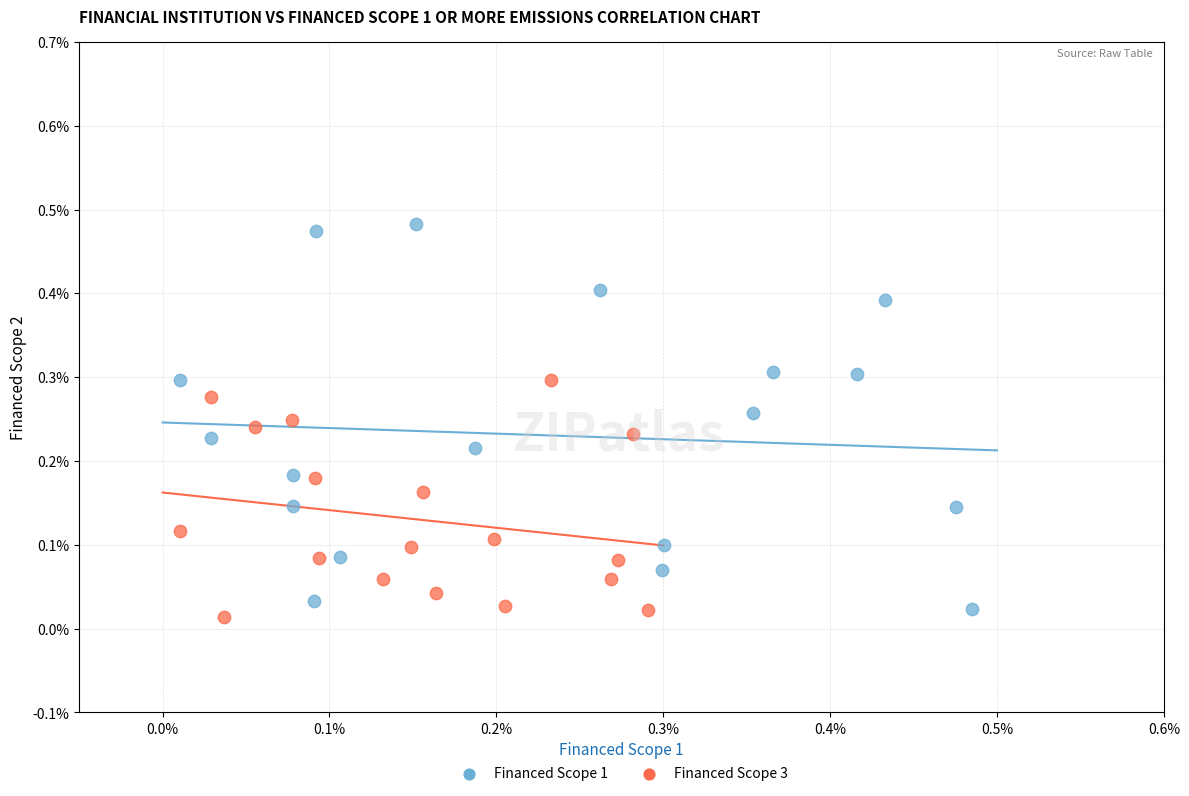

Which series reaches the minimum Y coordinate?

Financed Scope 3